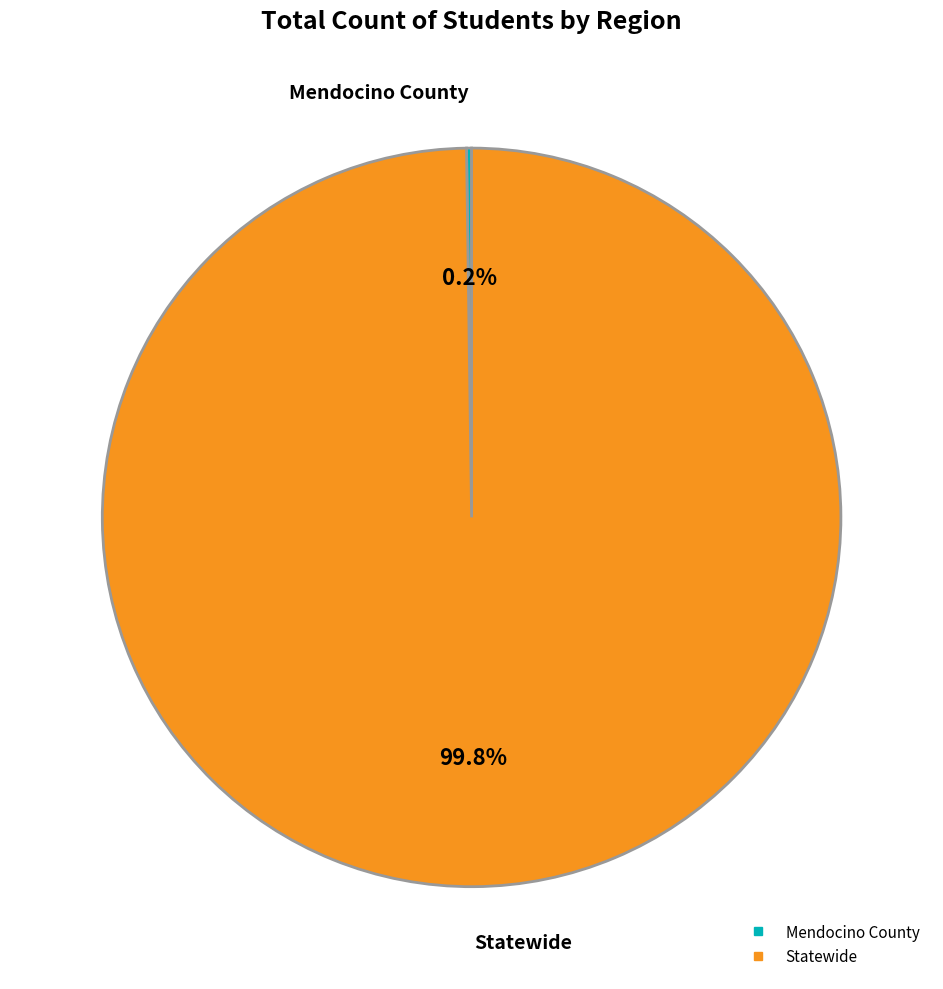

Which category has the biggest portion of the pie?

Statewide